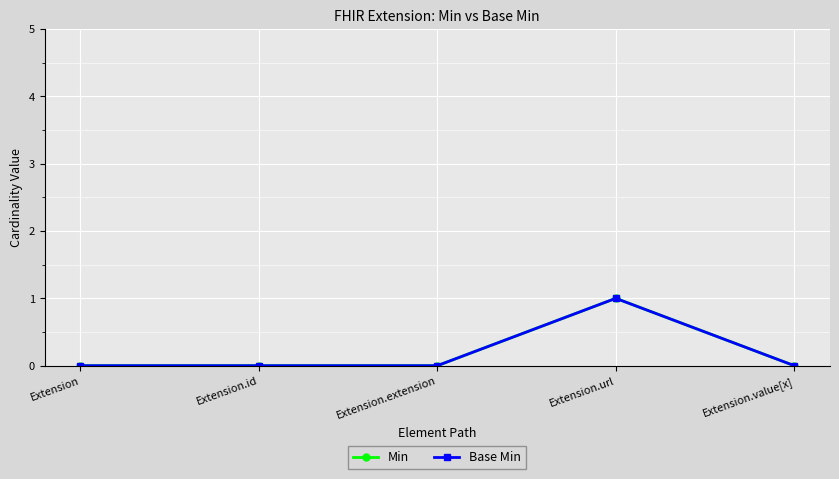

Where is the first local maximum for Base Min?

Extension.url